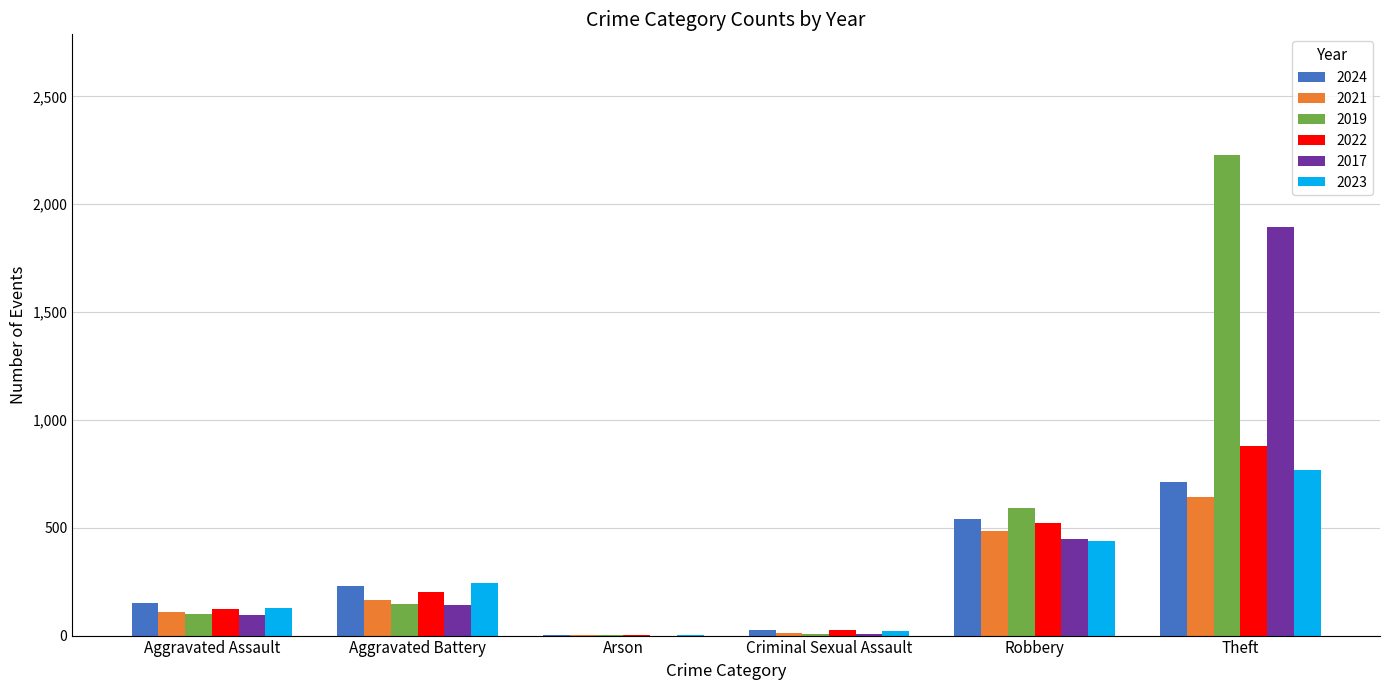

Is it true that 2021 equals 163 at Aggravated Battery?

True